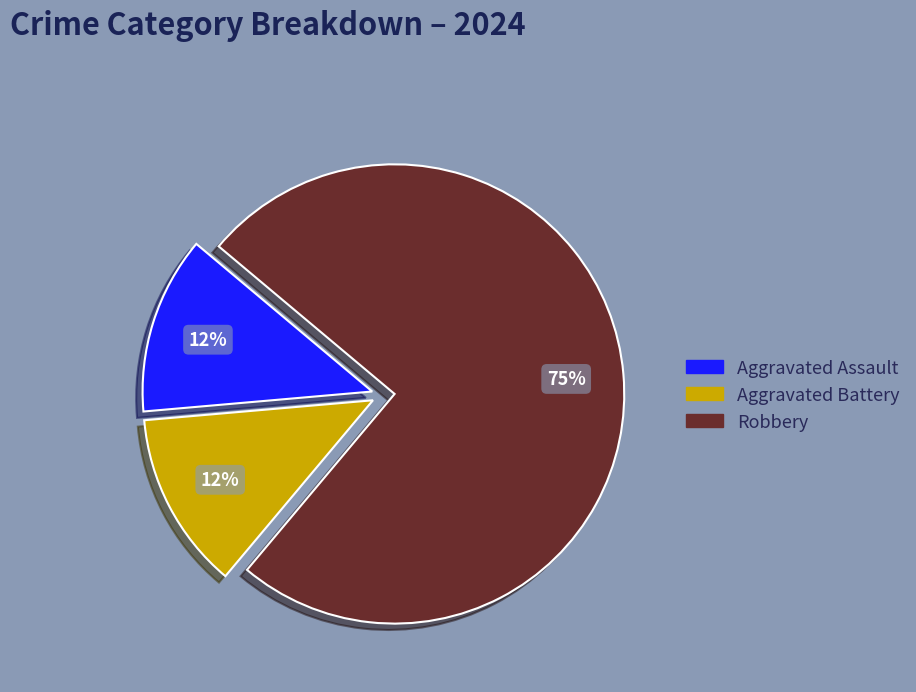

The Aggravated Assault slice represents 1% of the pie. True or false?

False